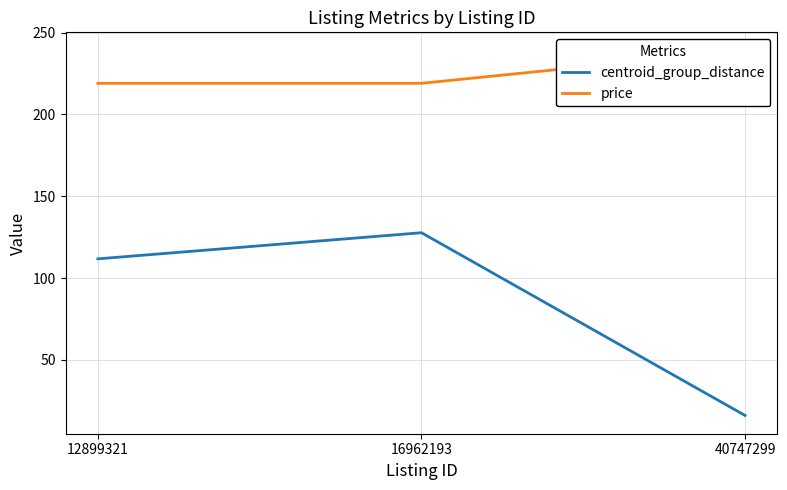

What is the total value across all series at 12899321?

330.7